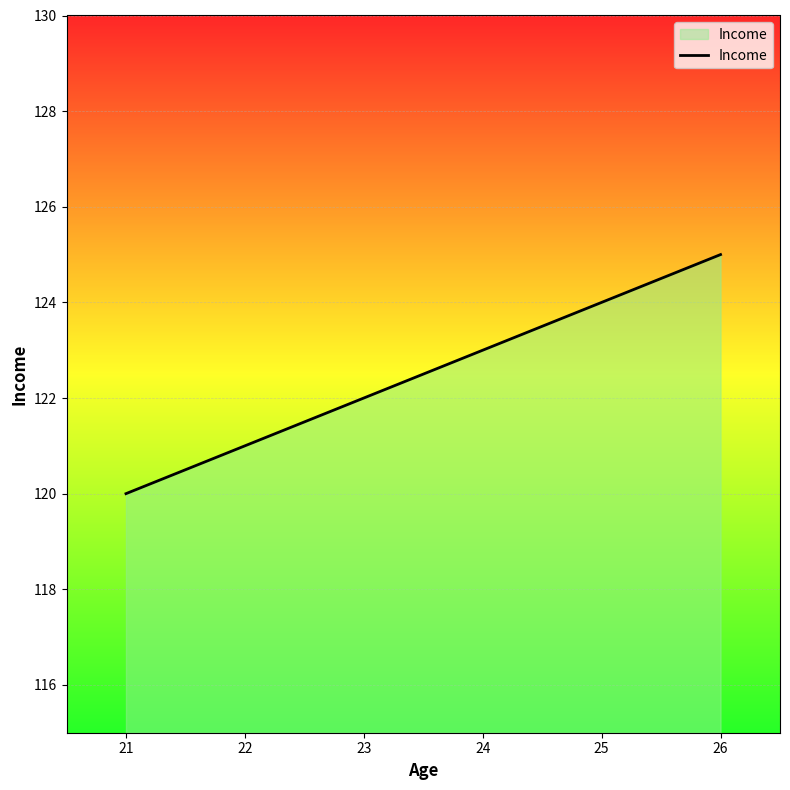

Count the number of data series in this chart.

1